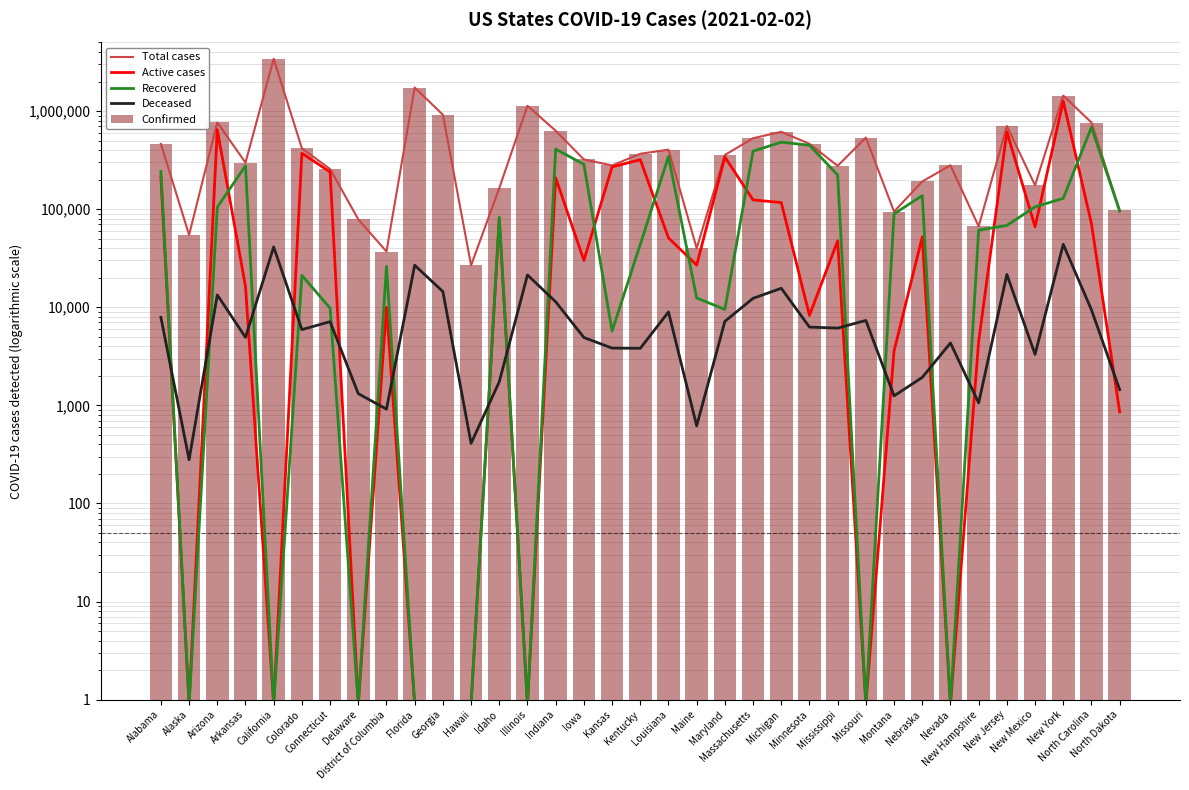

Between Maine and New Jersey, which series saw the biggest shift?

Total cases